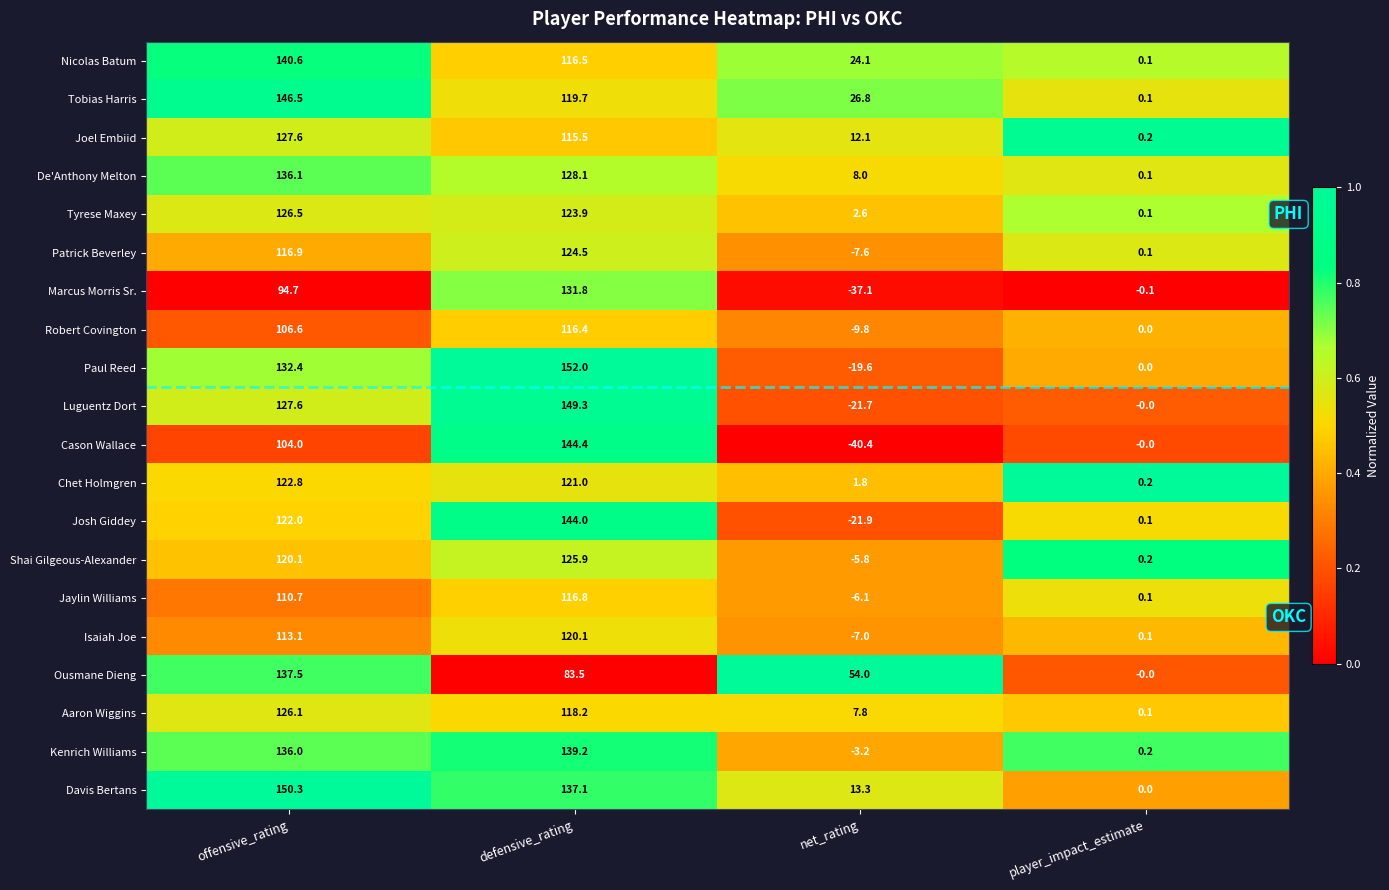

What is the total value across all series at net_rating?

-29.7